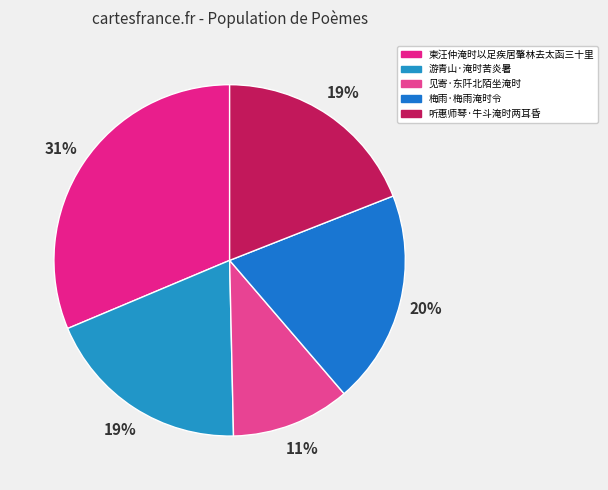

The 见寄·东阡北陌坐淹时 slice represents 25% of the pie. True or false?

False